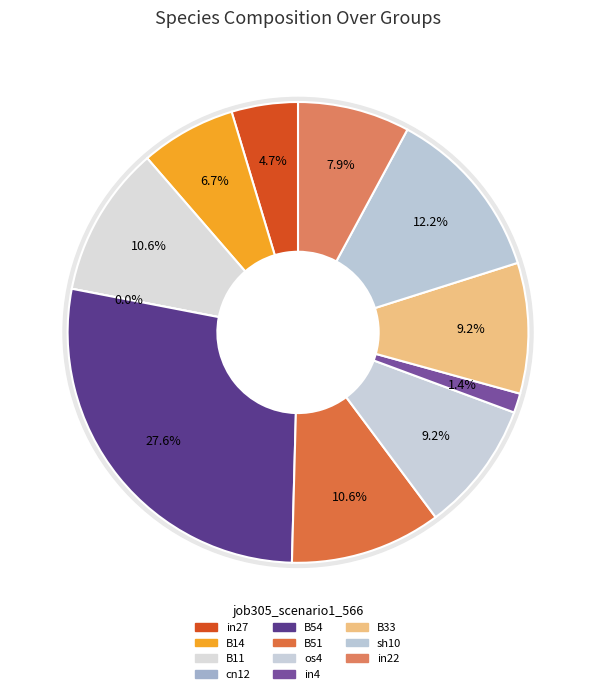

To the nearest percent, what is the difference between the B51 and os4 slice percentages?

1%